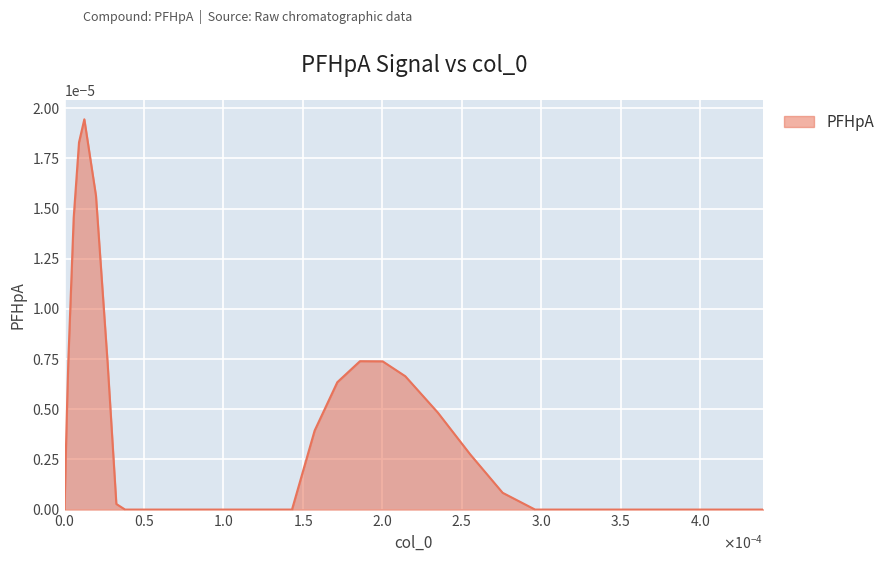

Does the chart have visible grid lines?

Yes